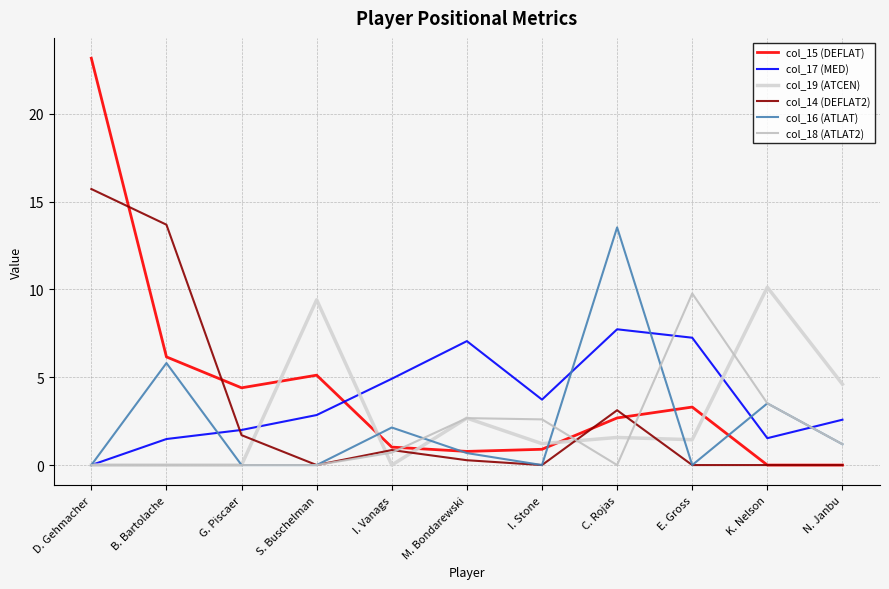

List the labels in order of col_18 (ATLAT2) value, smallest first.

D. Gehmacher, B. Bartolache, G. Piscaer, S. Buschelman, C. Rojas, I. Vanags, N. Janbu, I. Stone, M. Bondarewski, K. Nelson, E. Gross